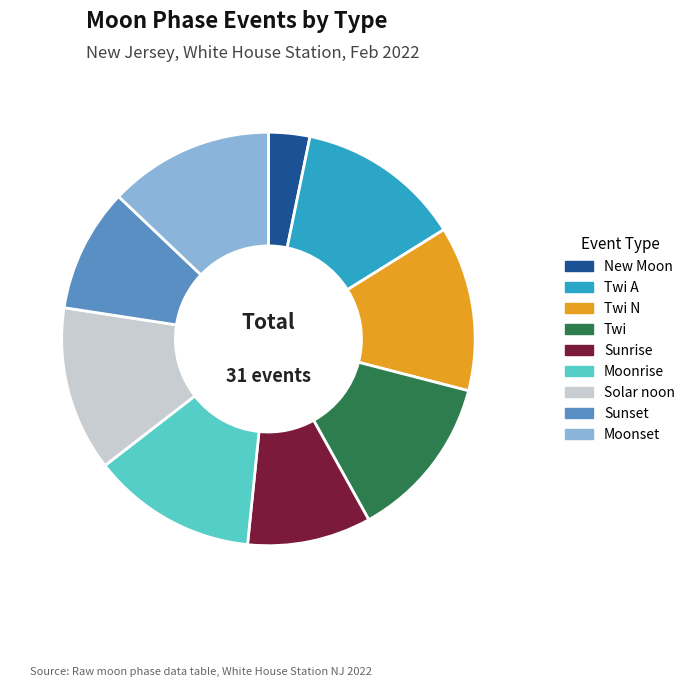

How many segments does this pie chart have?

9